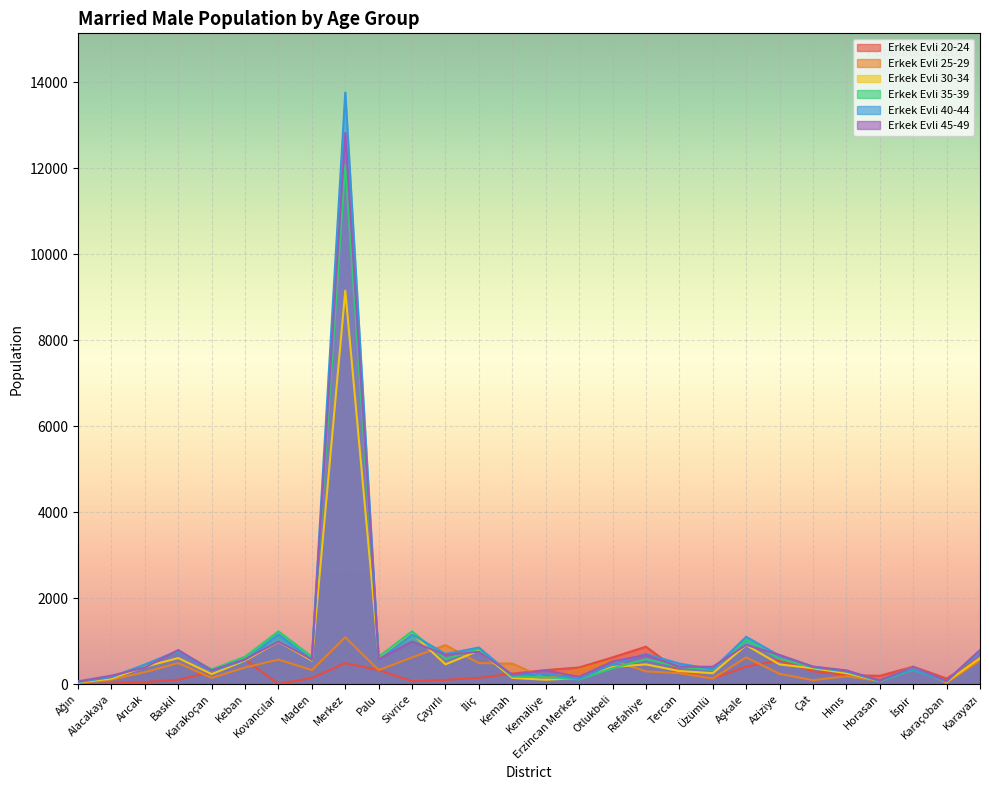

How many intersections are there between Erkek Evli 45-49 and Erkek Evli 20-24?

4